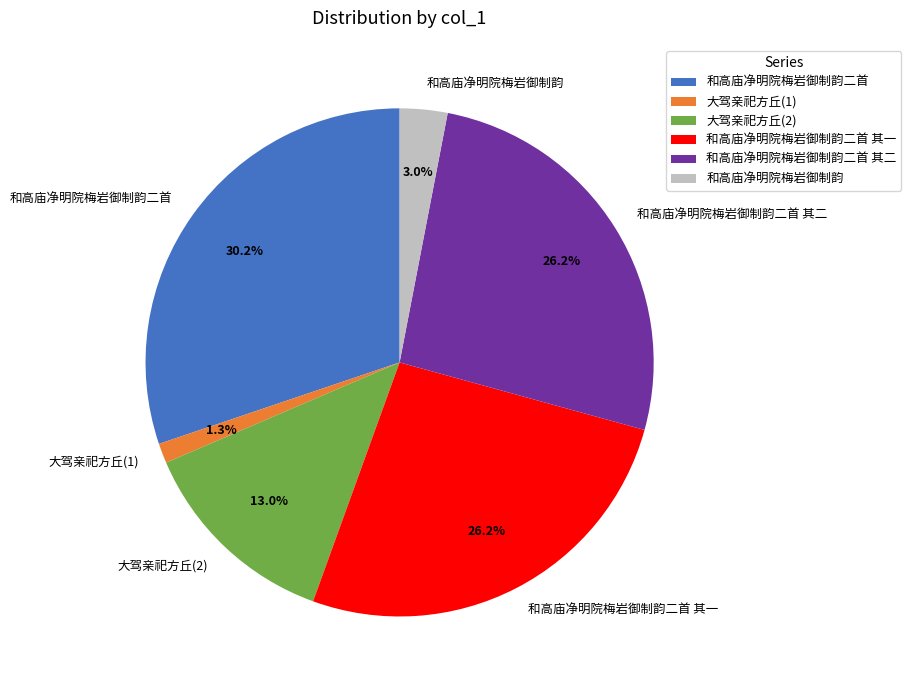

What percentage is NOT represented by 和高庙净明院梅岩御制韵二首 其一?

73.8%